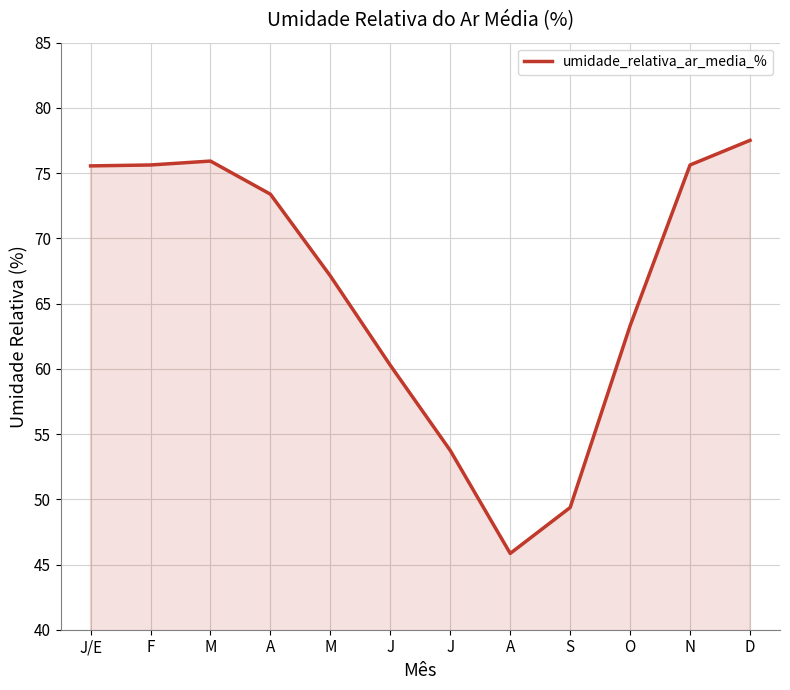

Where is the first local minimum?

A